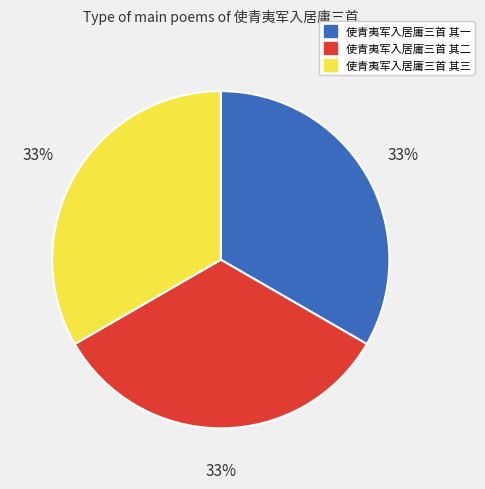

To the nearest percent, what percentage of the pie is 使青夷军入居庸三首 其二?

33%